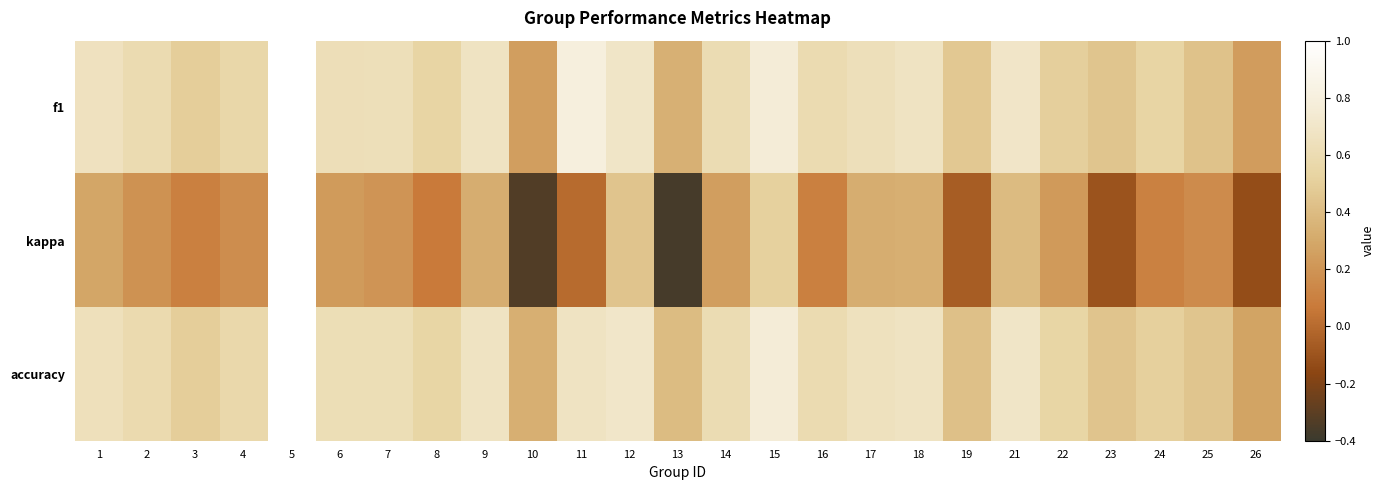

Reading left to right, extract all data points from this chart.

f1: 1=0.7	2=0.6	3=0.5	4=0.6	5=1.0	6=0.6	7=0.6	8=0.5	9=0.7	10=0.2	11=0.8	12=0.7	13=0.3	14=0.6	15=0.8	16=0.6	17=0.6	18=0.7	19=0.5	21=0.7	22=0.5	23=0.4	24=0.5	25=0.4	26=0.2
kappa: 1=0.3	2=0.2	3=0.1	4=0.2	5=1.0	6=0.2	7=0.2	8=0.1	9=0.3	10=-0.3	11=0.0	12=0.4	13=-0.4	14=0.2	15=0.5	16=0.1	17=0.3	18=0.3	19=-0.1	21=0.4	22=0.2	23=-0.1	24=0.1	25=0.2	26=-0.1
accuracy: 1=0.6	2=0.6	3=0.5	4=0.6	5=1.0	6=0.6	7=0.6	8=0.5	9=0.7	10=0.3	11=0.7	12=0.7	13=0.4	14=0.6	15=0.8	16=0.6	17=0.7	18=0.7	19=0.4	21=0.7	22=0.5	23=0.4	24=0.5	25=0.5	26=0.3